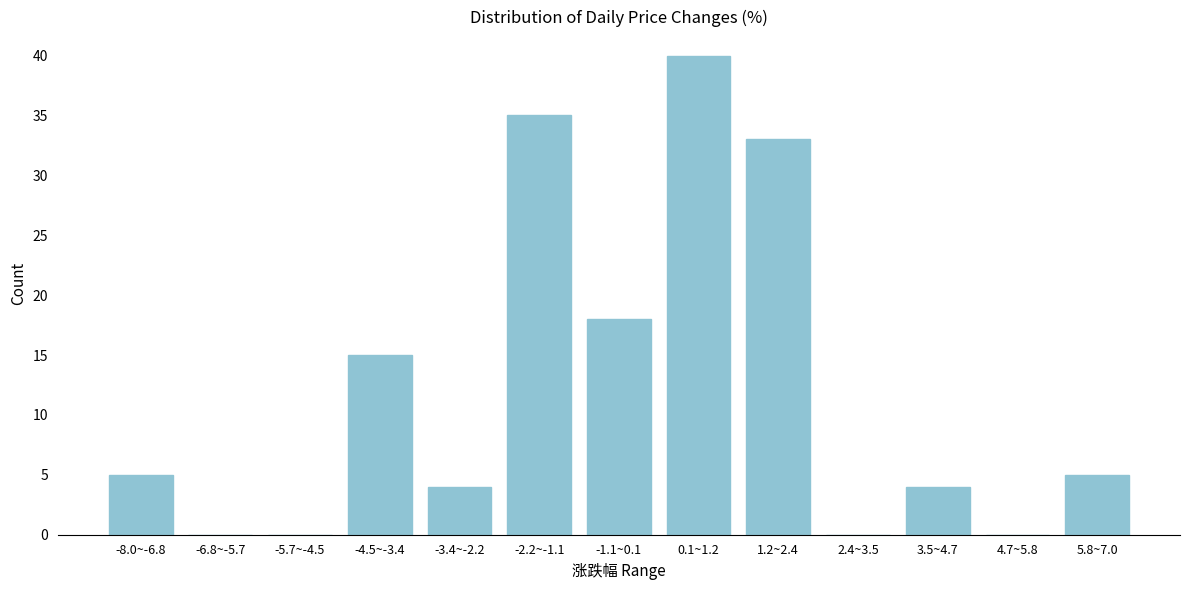

Reading right to left, transcribe all the data shown in this chart.

5.8~7.0=5	4.7~5.8=0	3.5~4.7=4	2.4~3.5=0	1.2~2.4=33	0.1~1.2=40	-1.1~0.1=18	-2.2~-1.1=35	-3.4~-2.2=4	-4.5~-3.4=15	-5.7~-4.5=0	-6.8~-5.7=0	-8.0~-6.8=5